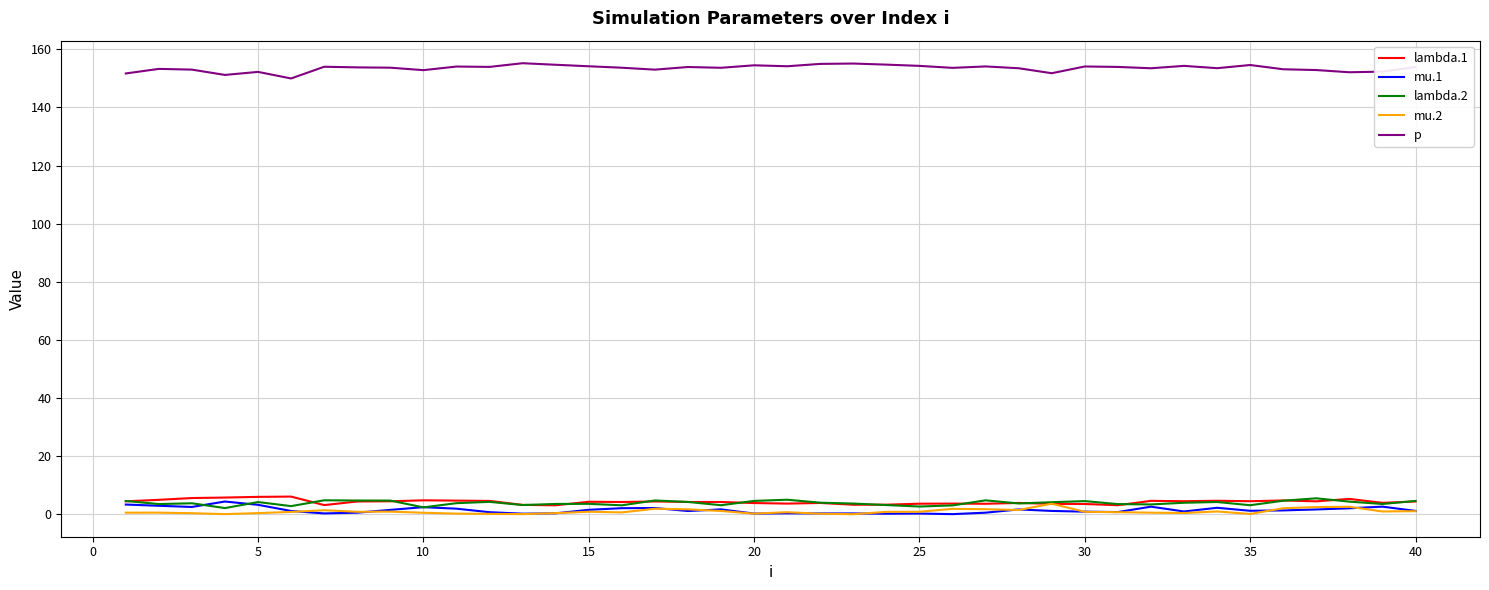

What is the highest value of the mu.1 series?

4.4